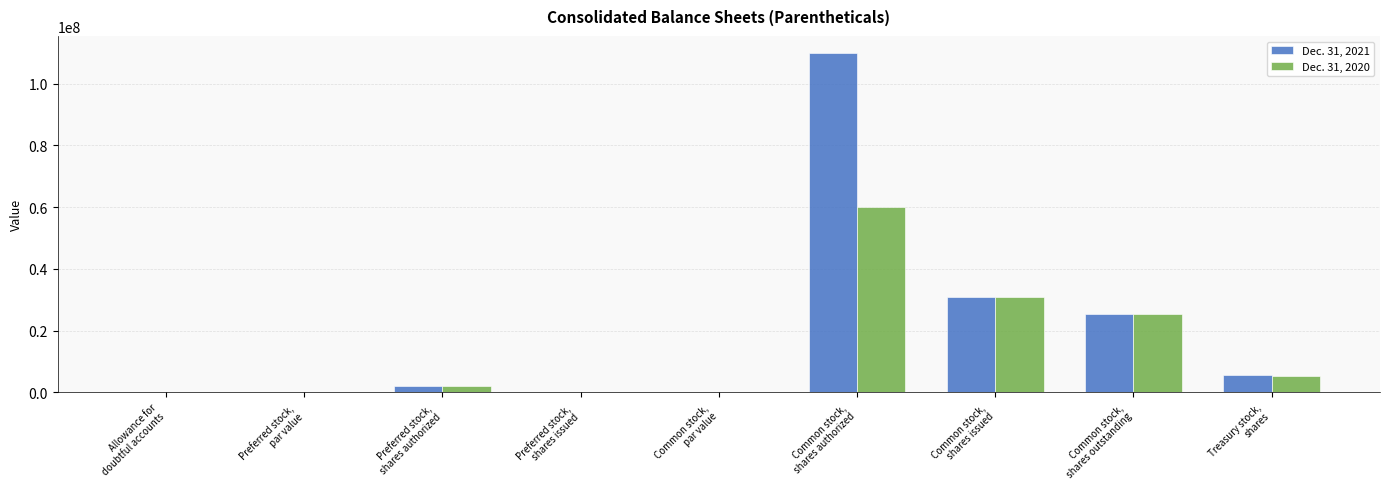

Which series has the largest total across all categories?

Dec. 31, 2021